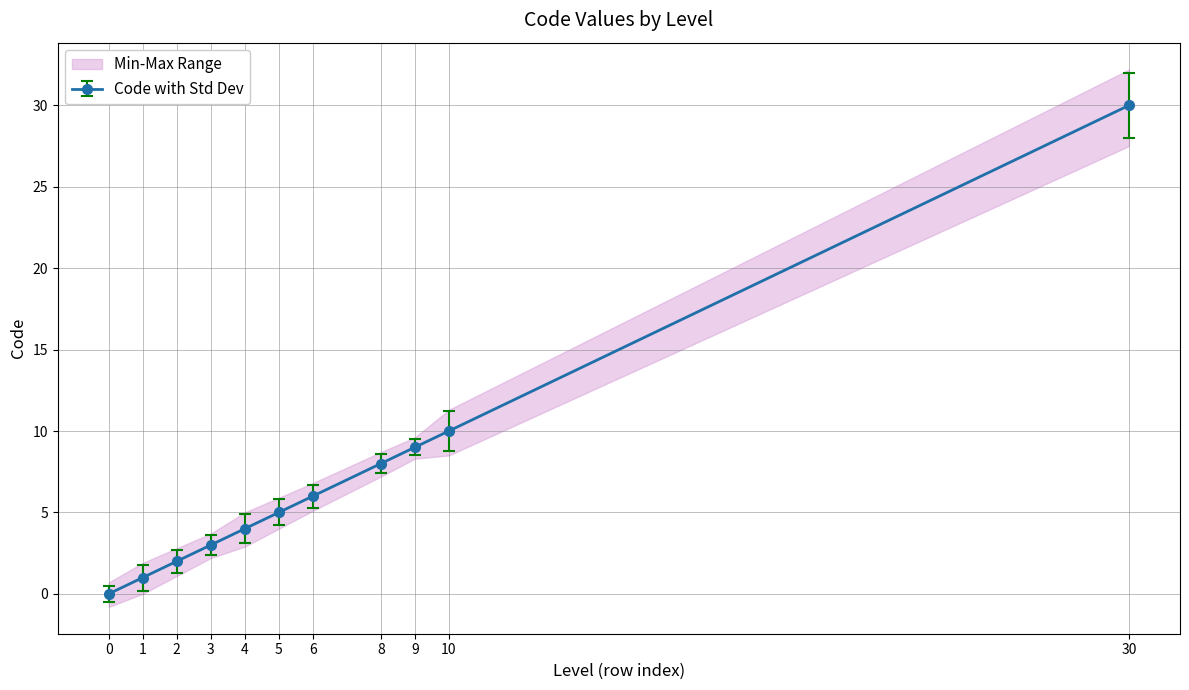

What is the difference between the second highest and second lowest values?

9